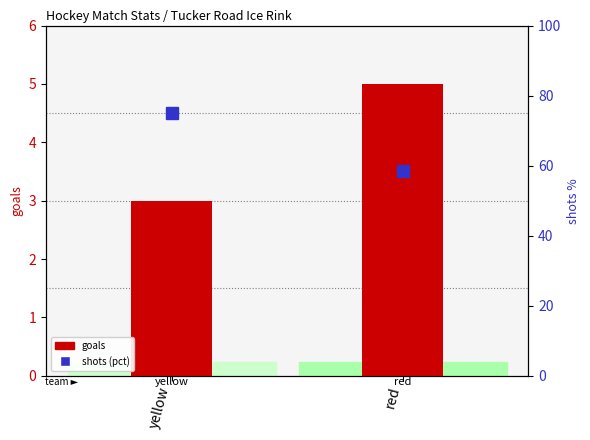

What is the label of the 1st bar from the right?

red